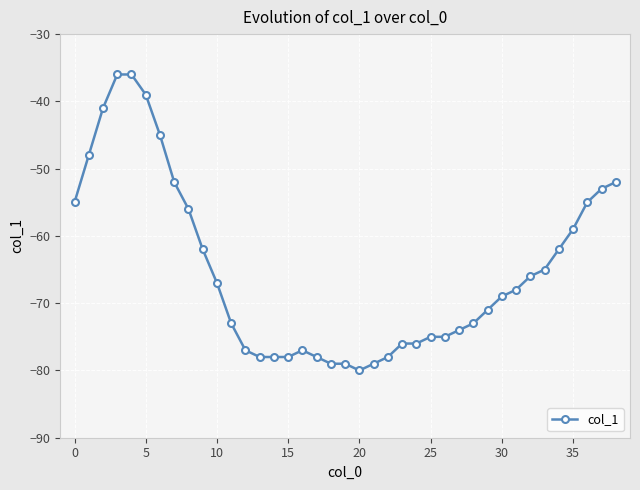

What is the sum of all values?

-2540